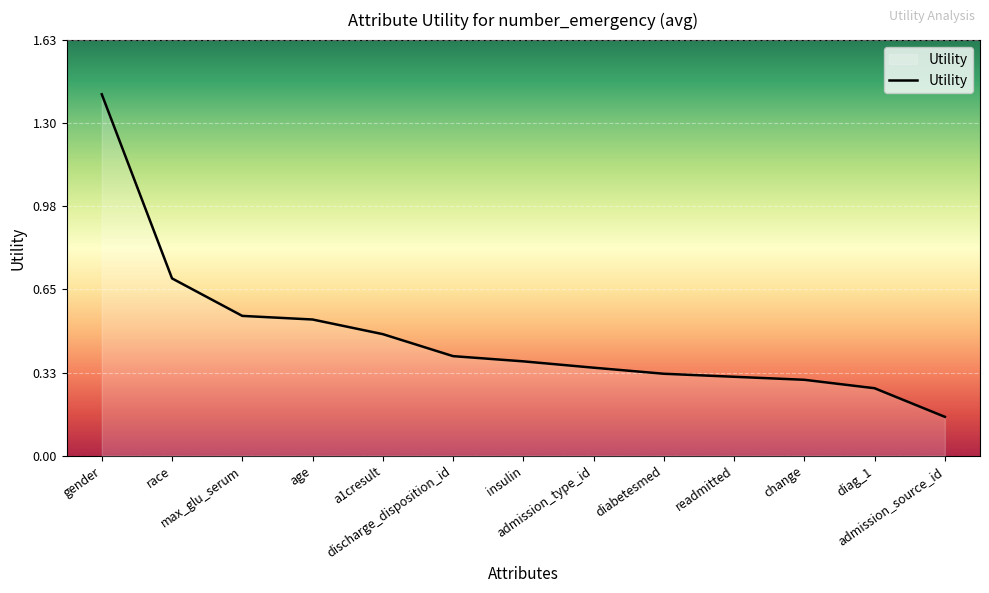

What is the maximum value shown in the chart?

1.4